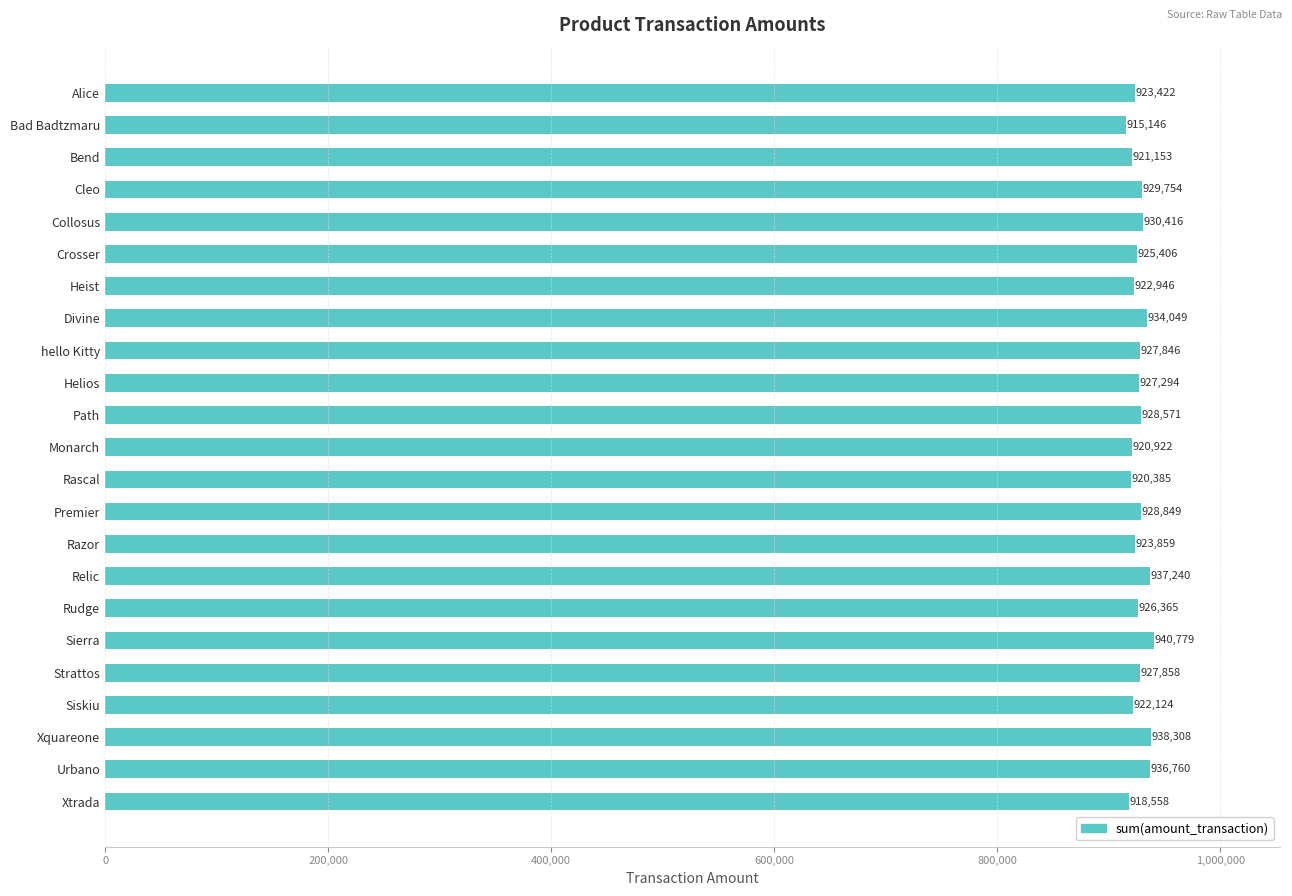

Which has a higher value, Alice or Strattos?

Strattos